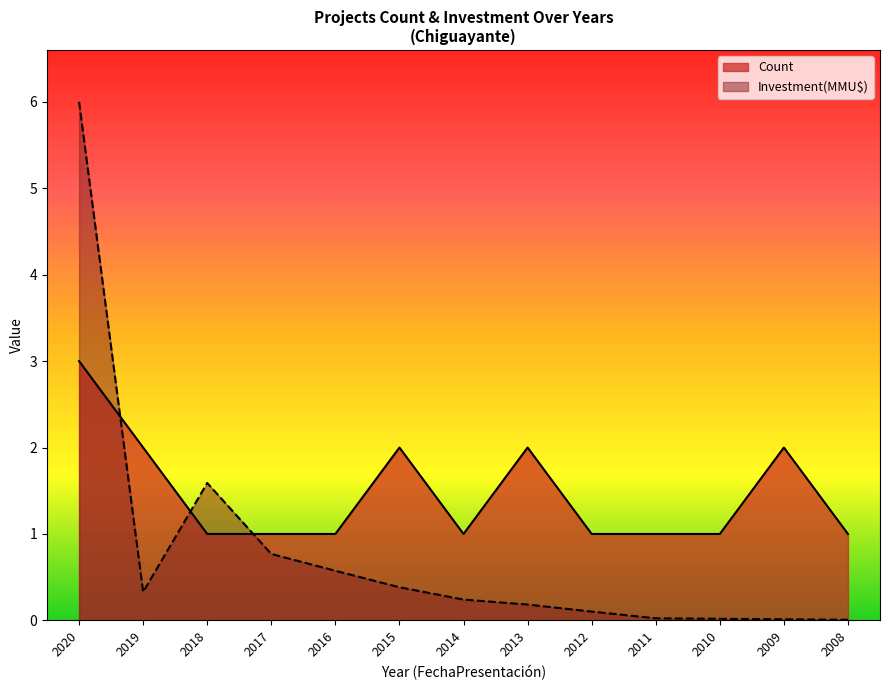

What is the lowest value of the Count series?

1.0